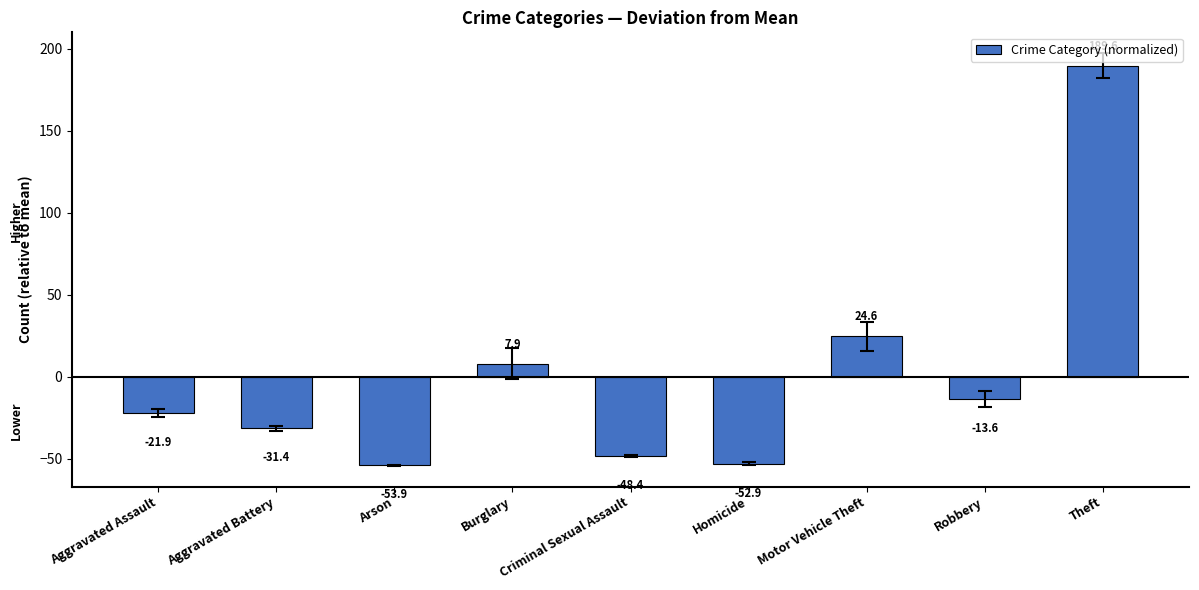

The chart shows a value of -56.0 at Aggravated Battery. True or false?

False